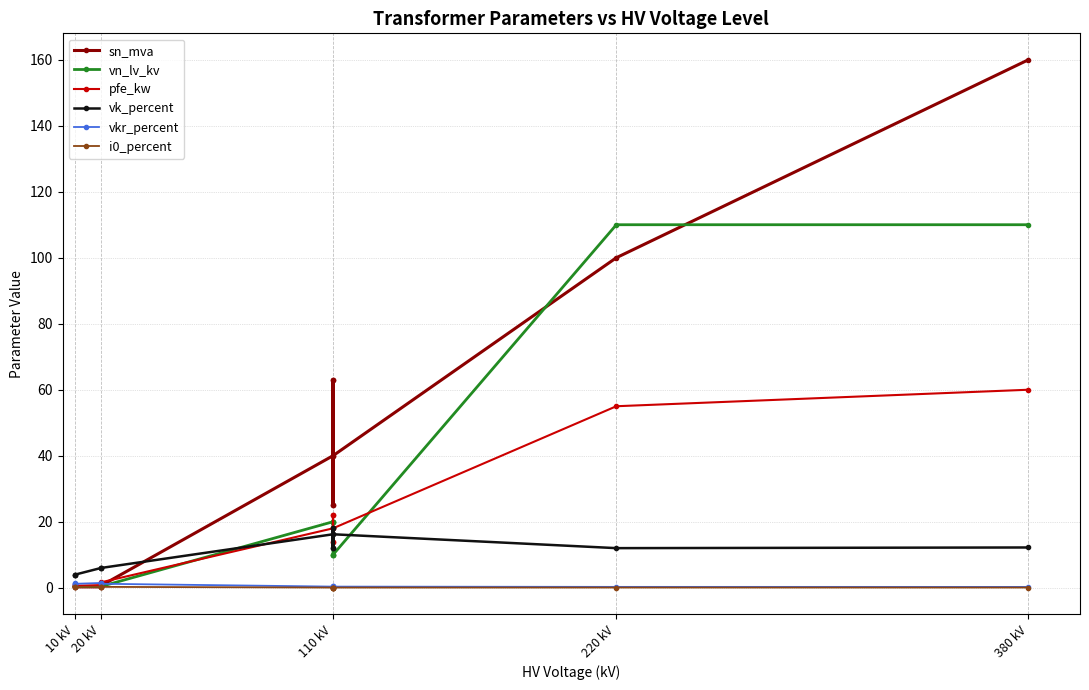

What is the average value of the vkr_percent series?

0.7